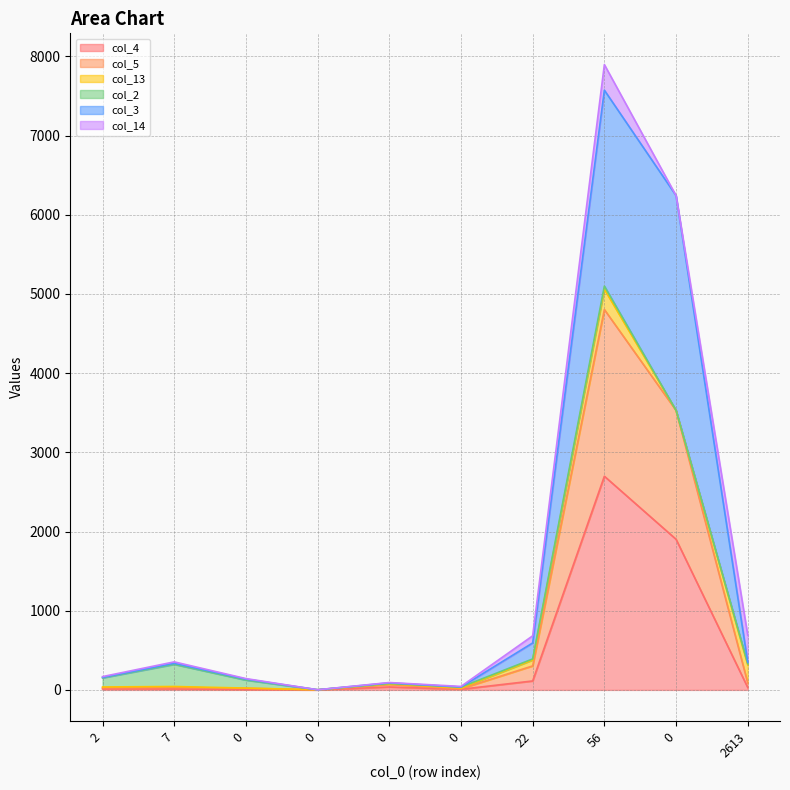

True or false: col_5 and col_4 cross at least once.

False